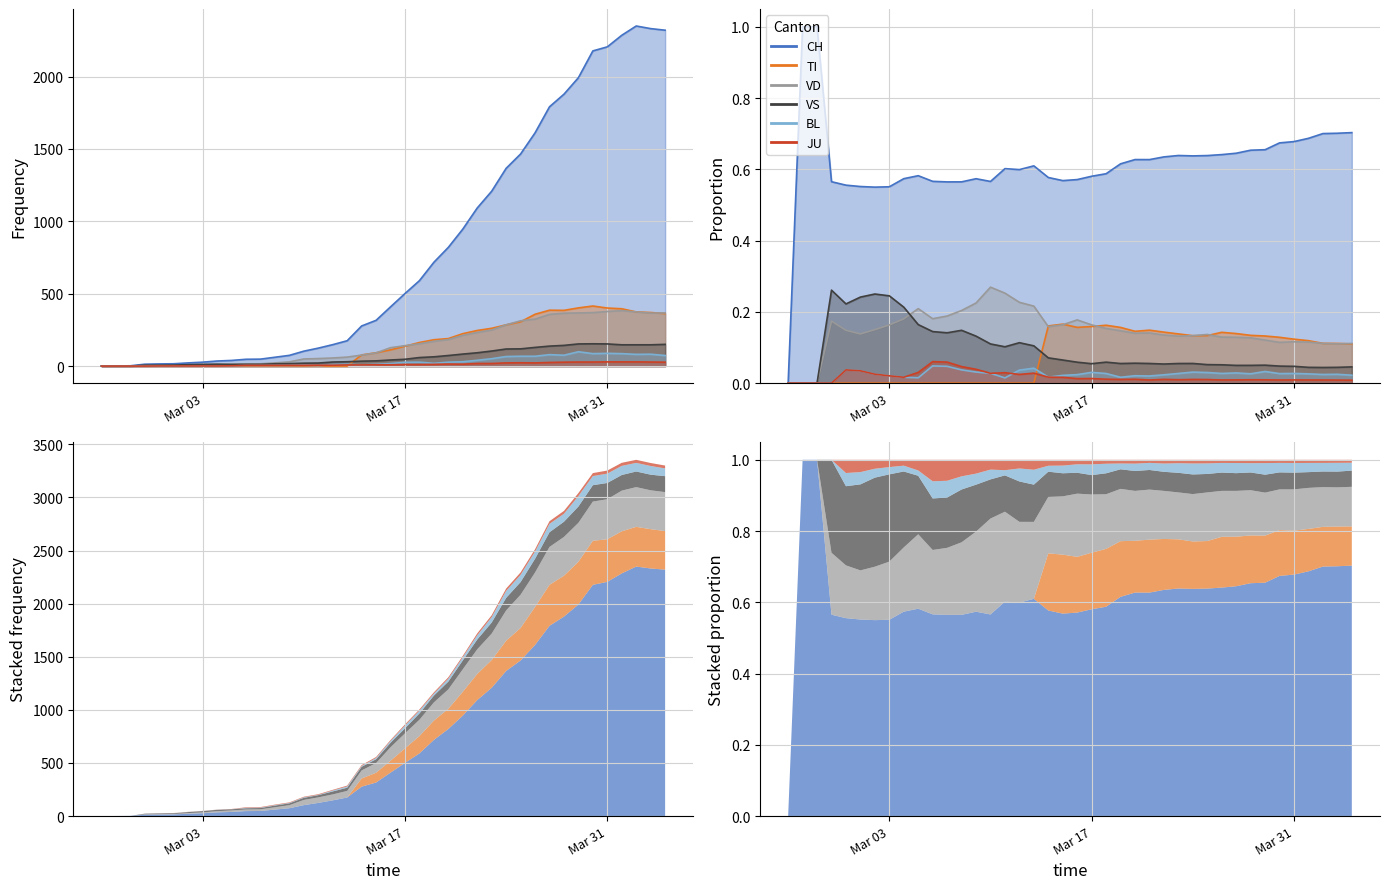

True or false: BL and JU cross at least once.

True